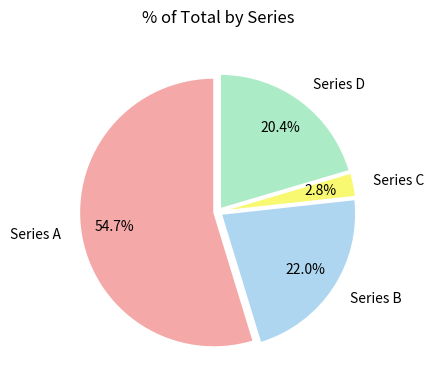

Which has a higher value, Series B or Series A?

Series A